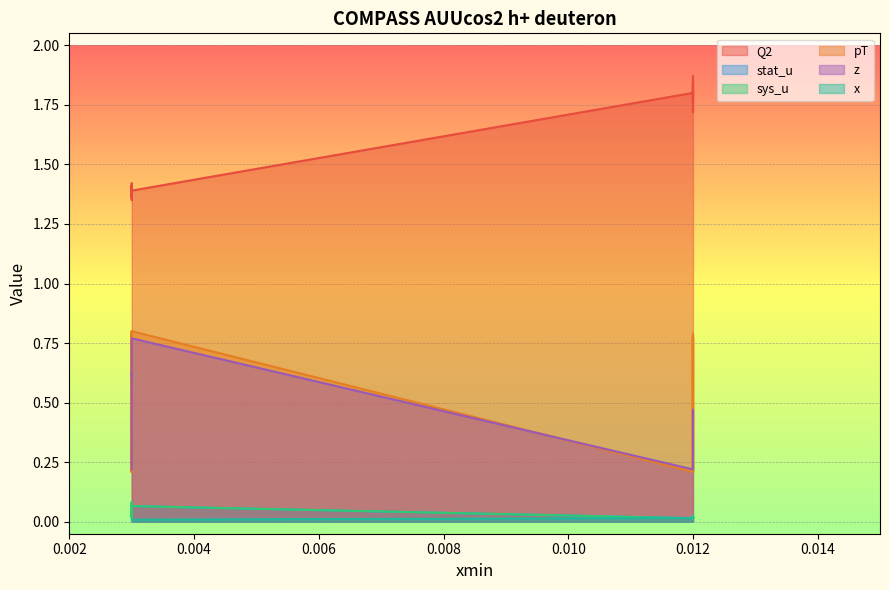

What are all the series names shown in the legend?

Q2, stat_u, sys_u, pT, z, x